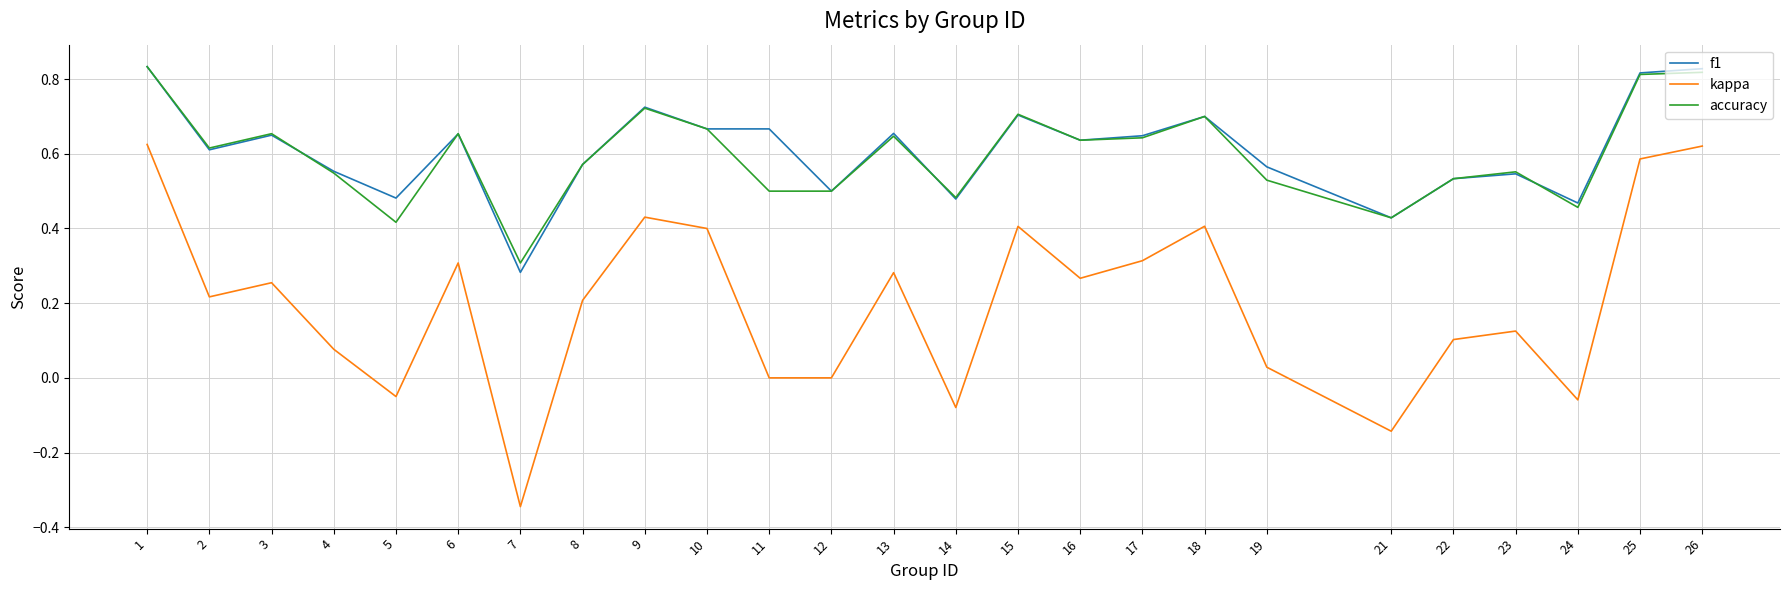

At which category does the chart reach its minimum across all series?

7